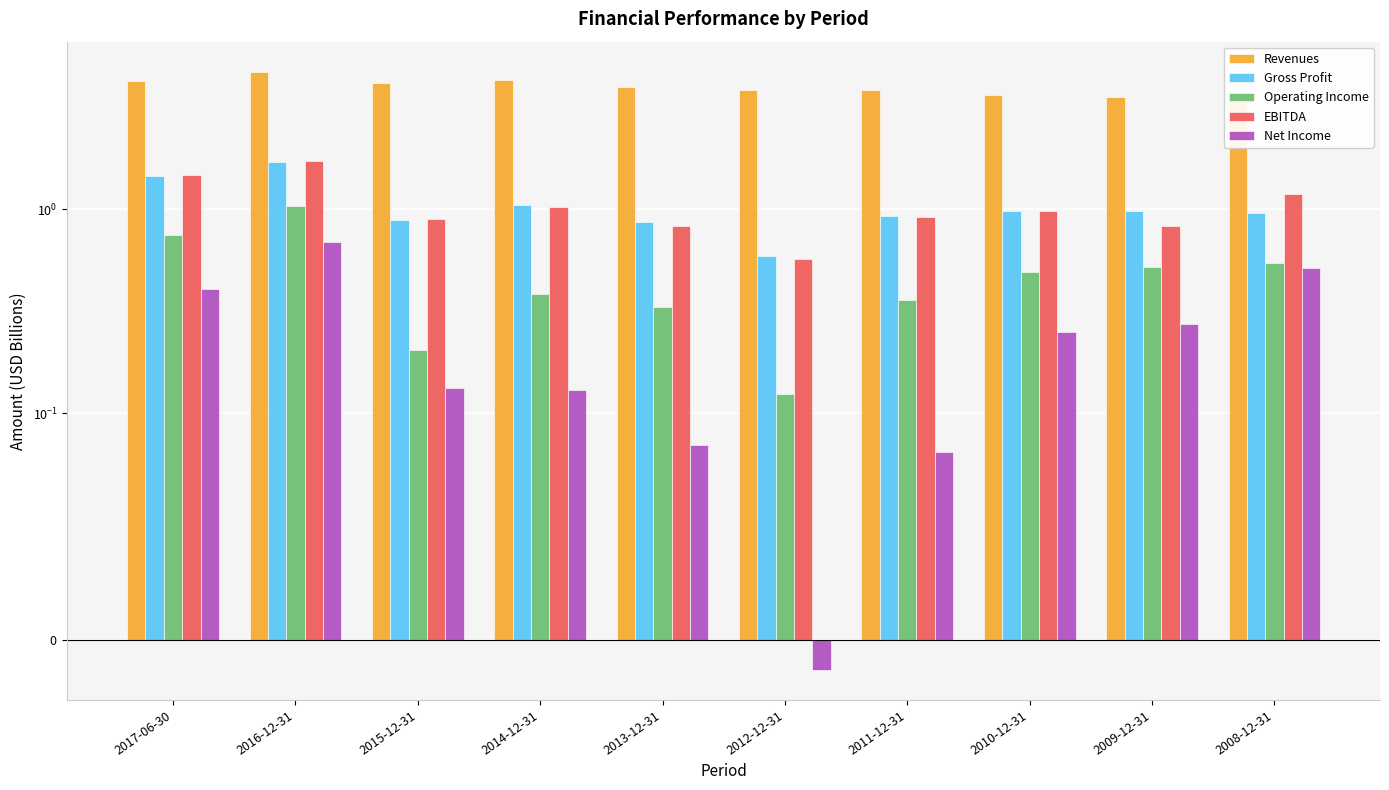

Are the bars grouped side by side (vs. stacked)?

Yes